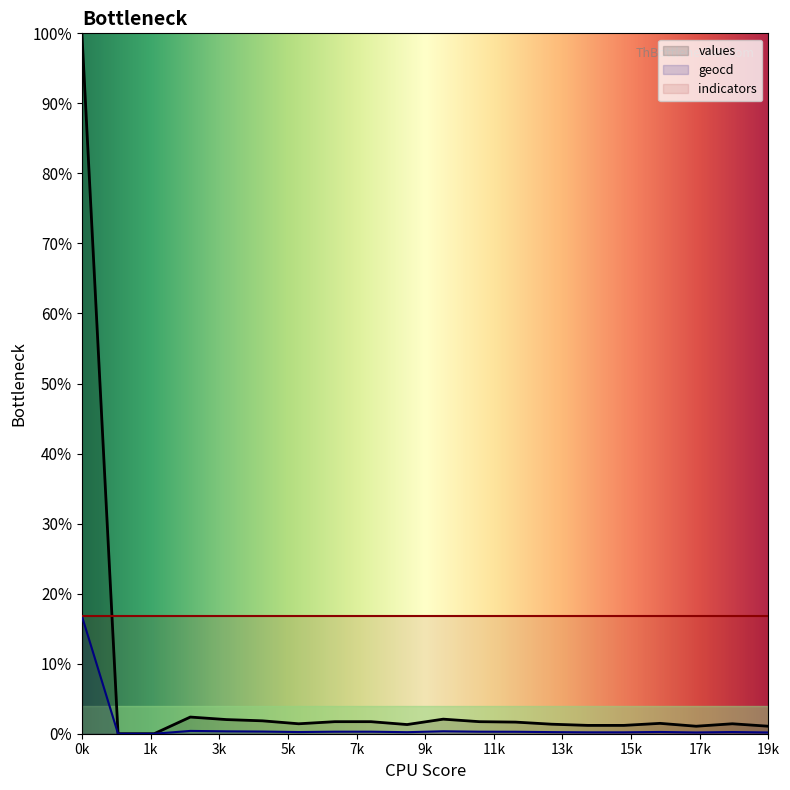

What is the average value of the values series?

6.3